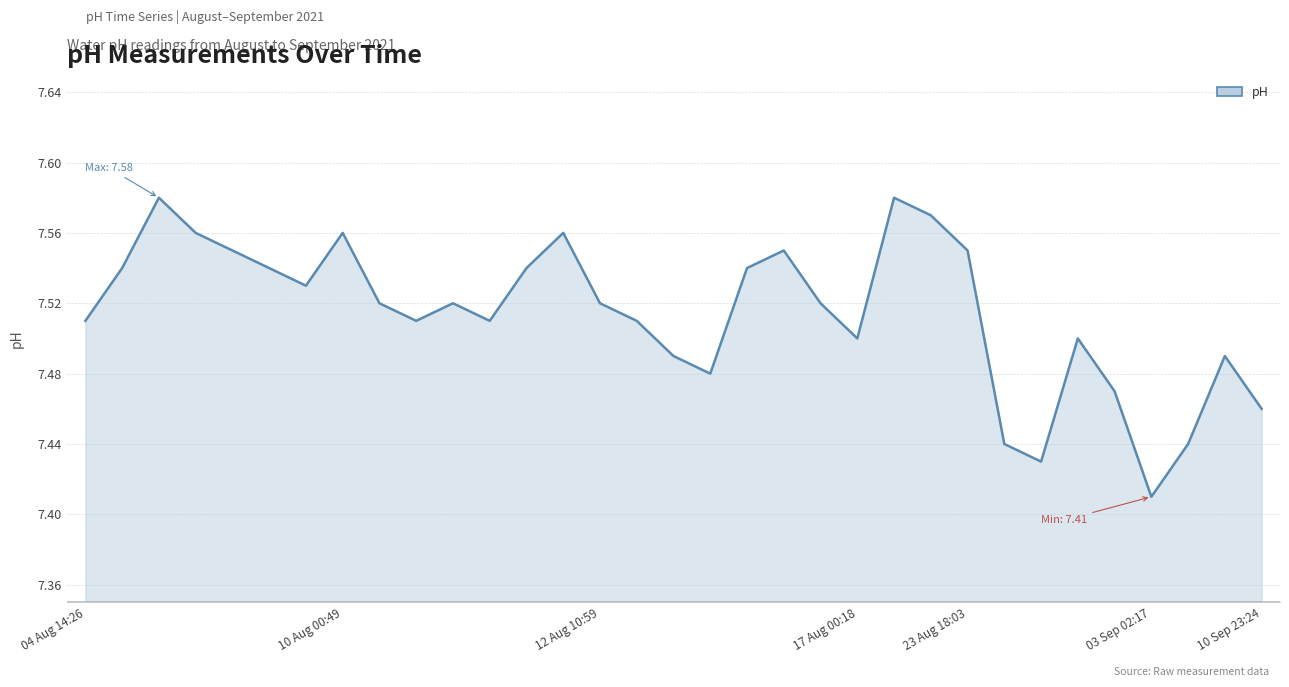

What is the difference between the maximum and minimum values?

0.2